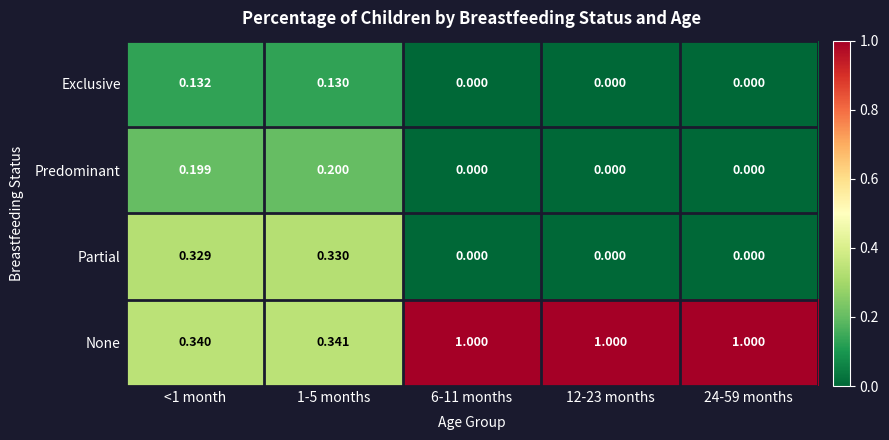

Which series has the largest total across all categories?

None